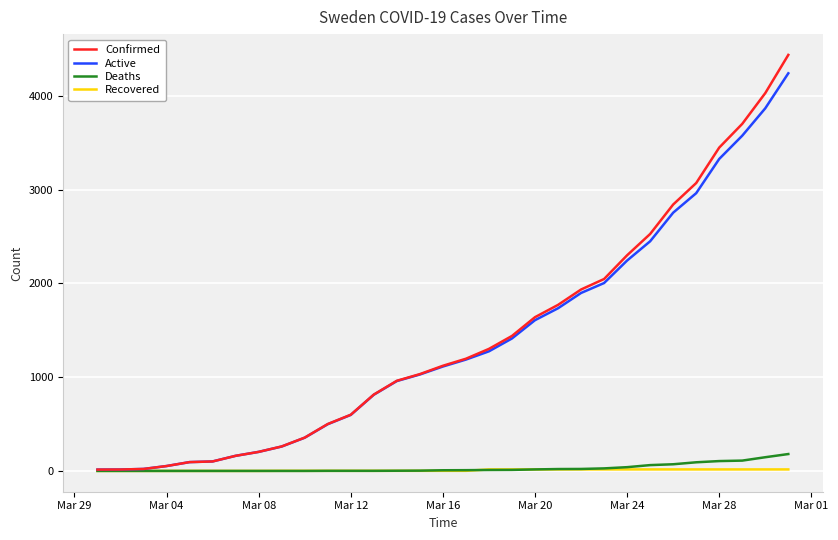

How many lines are shown in the chart?

4